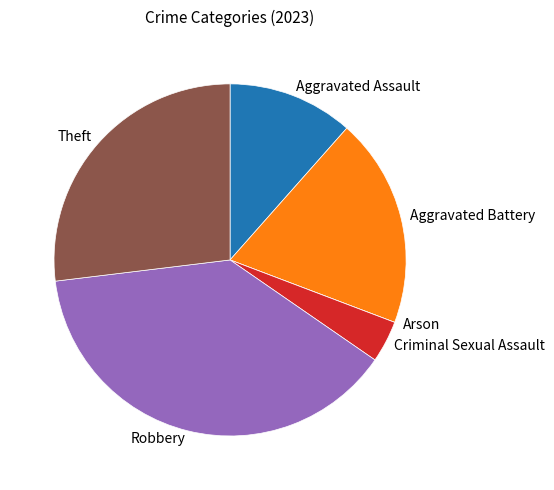

Is Theft the majority of the pie?

No